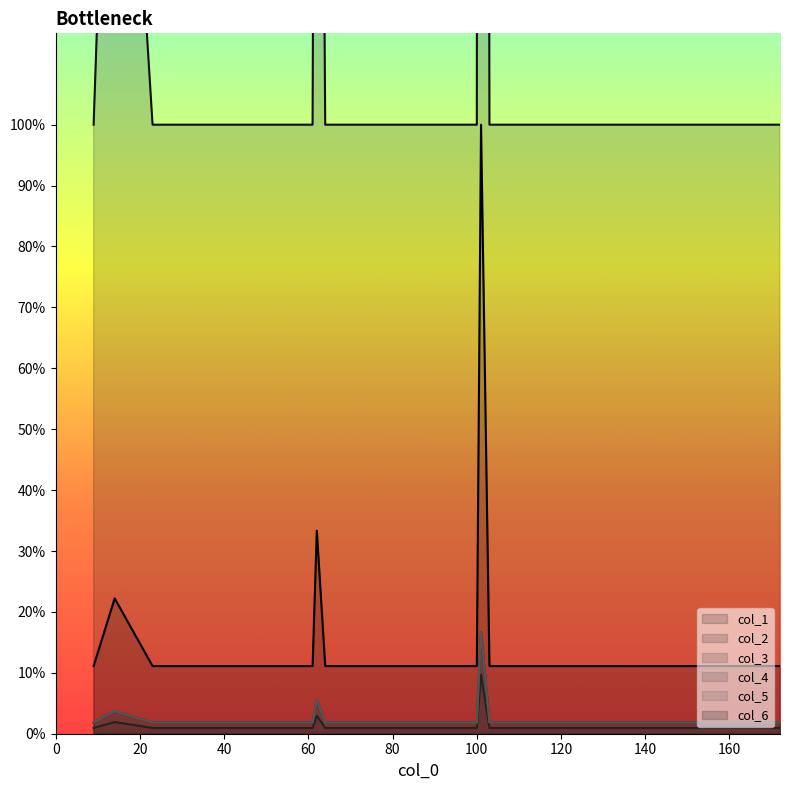

True or false: col_2 and col_3 cross at least once.

False